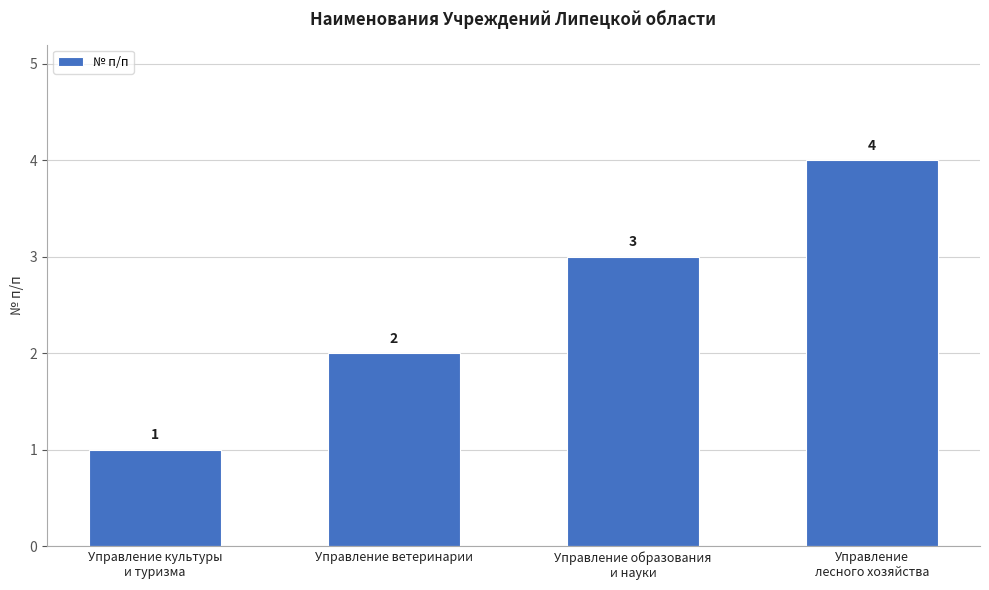

Count the number of categories in the chart.

4